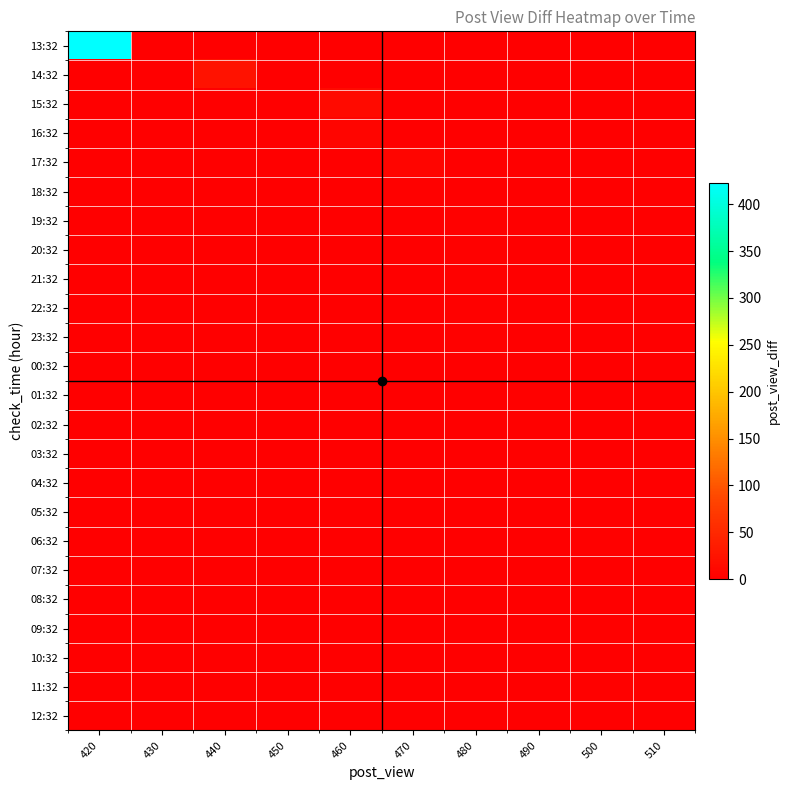

What is the difference between the highest and lowest values at 460?

14